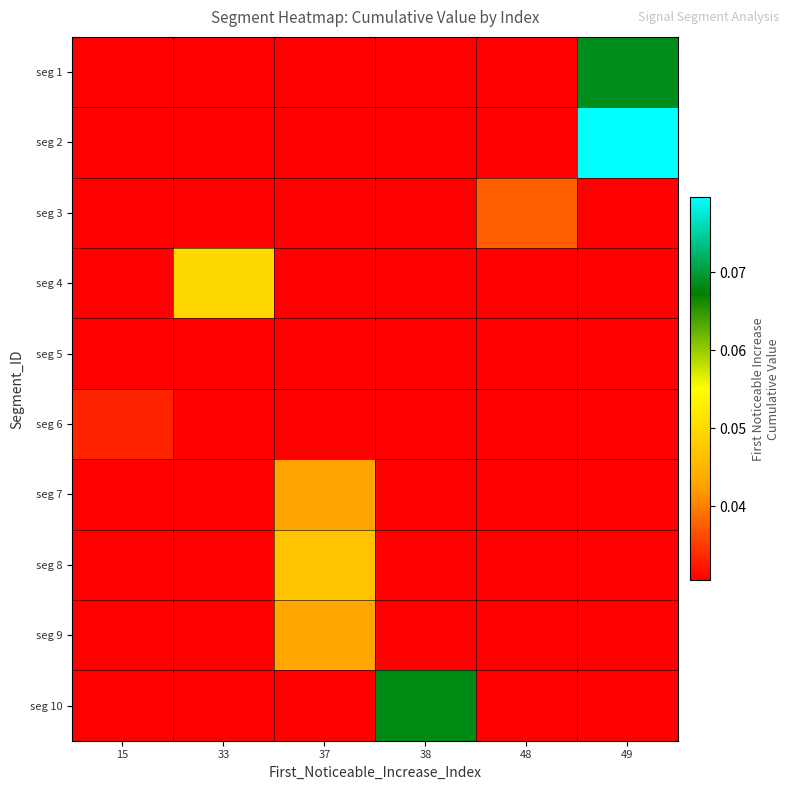

Reading left to right, what are all the values shown in this chart?

seg 1: 15=0.0	33=0.0	37=0.0	38=0.0	48=0.0	49=0.1
seg 2: 15=0.0	33=0.0	37=0.0	38=0.0	48=0.0	49=0.1
seg 3: 15=0.0	33=0.0	37=0.0	38=0.0	48=0.0	49=0.0
seg 4: 15=0.0	33=0.0	37=0.0	38=0.0	48=0.0	49=0.0
seg 5: 15=0.0	33=0.0	37=0.0	38=0.0	48=0.0	49=0.0
seg 6: 15=0.0	33=0.0	37=0.0	38=0.0	48=0.0	49=0.0
seg 7: 15=0.0	33=0.0	37=0.0	38=0.0	48=0.0	49=0.0
seg 8: 15=0.0	33=0.0	37=0.0	38=0.0	48=0.0	49=0.0
seg 9: 15=0.0	33=0.0	37=0.0	38=0.0	48=0.0	49=0.0
seg 10: 15=0.0	33=0.0	37=0.0	38=0.1	48=0.0	49=0.0